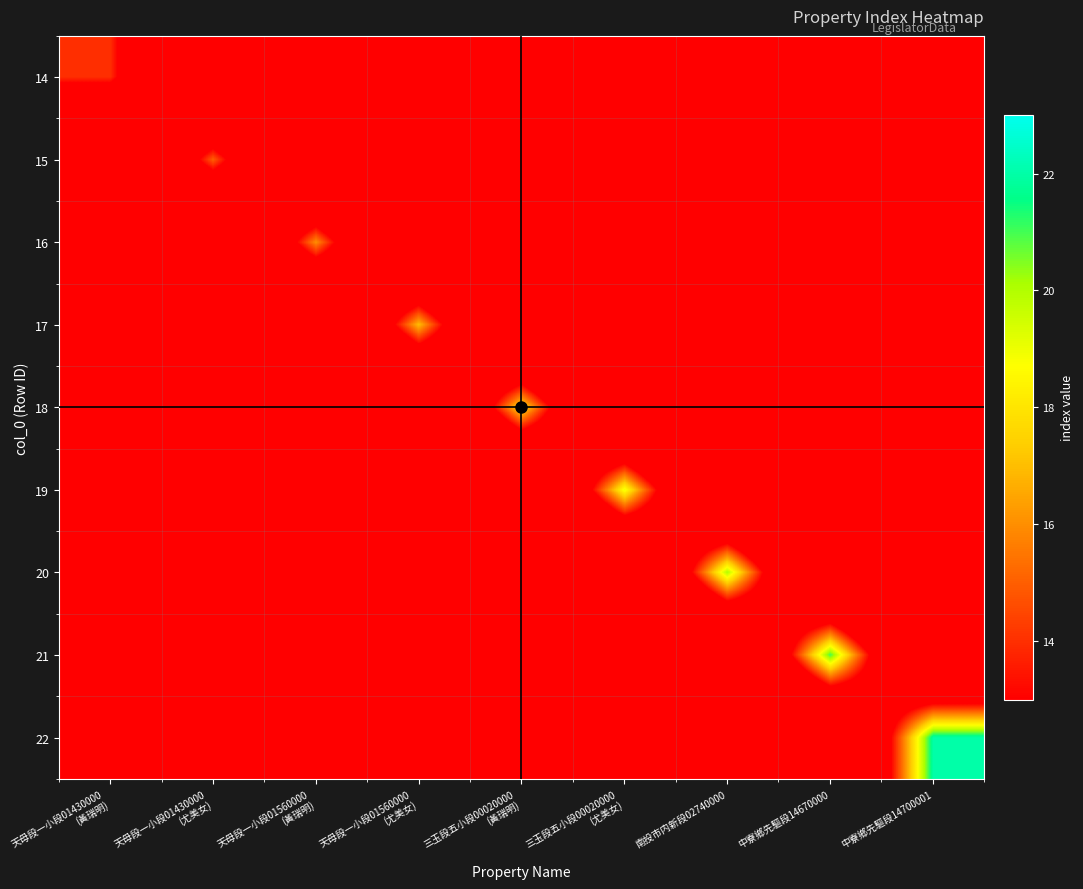

What is the difference between the highest and lowest values at 天母段一小段01560000
(黃瑞明)?

16